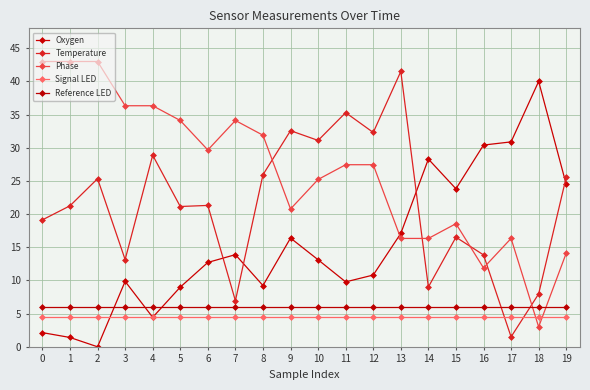

At 7, list the series in order from largest to smallest.

Phase, Oxygen, Temperature, Reference LED, Signal LED